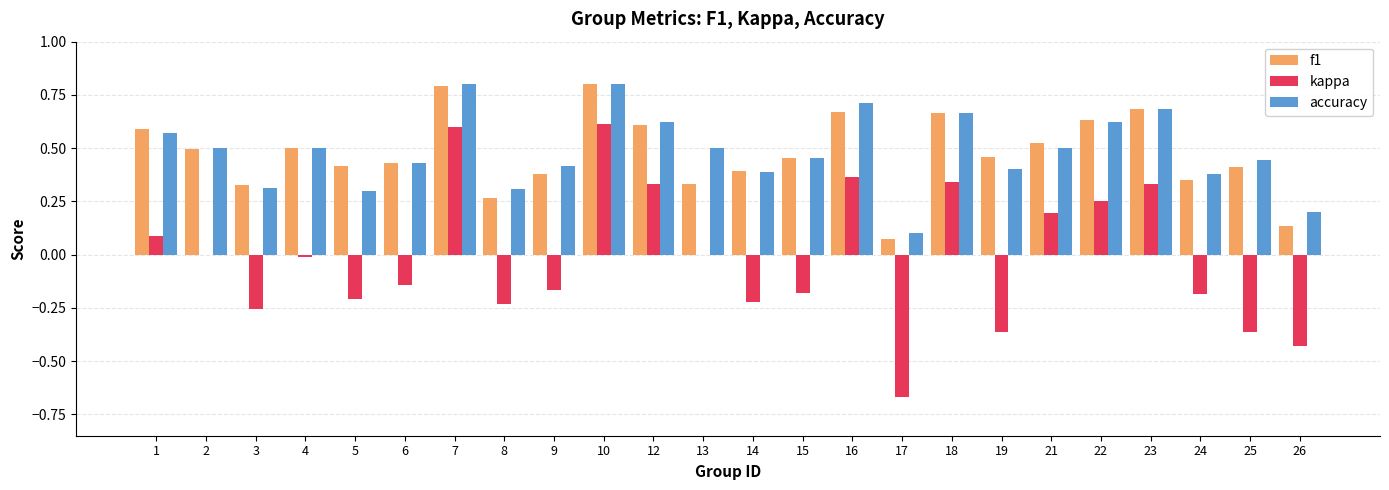

At which label does kappa reach its peak?

10